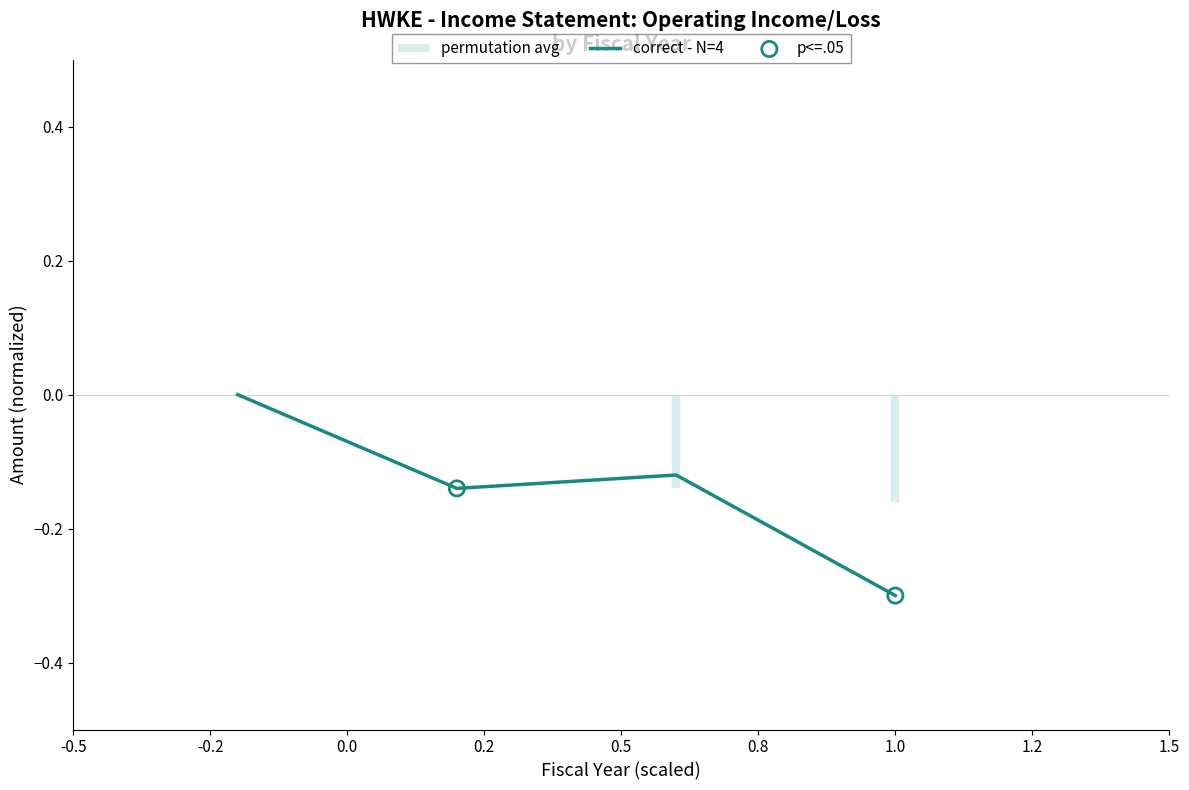

What is the change in value from 2020-06-30 to 2018-06-30?

+0.1